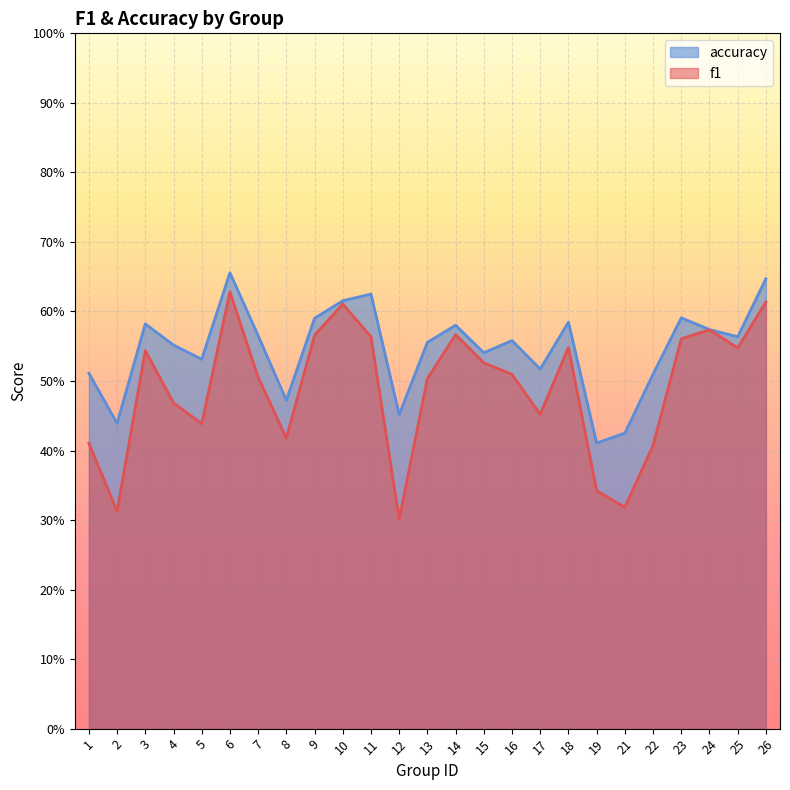

What is the greatest value displayed?

0.7